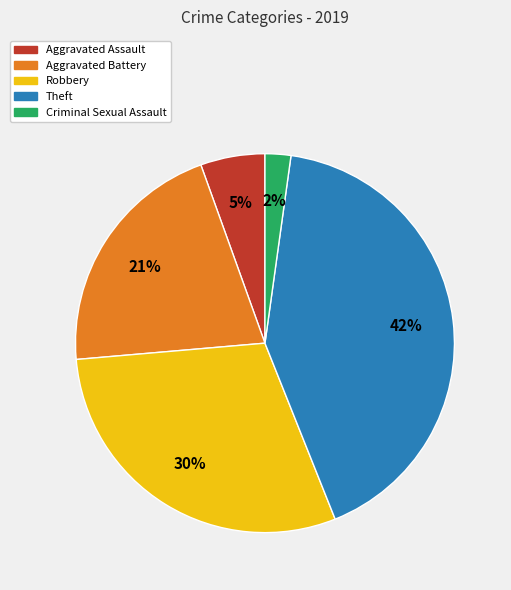

Does Aggravated Battery account for over 50% of the chart?

No